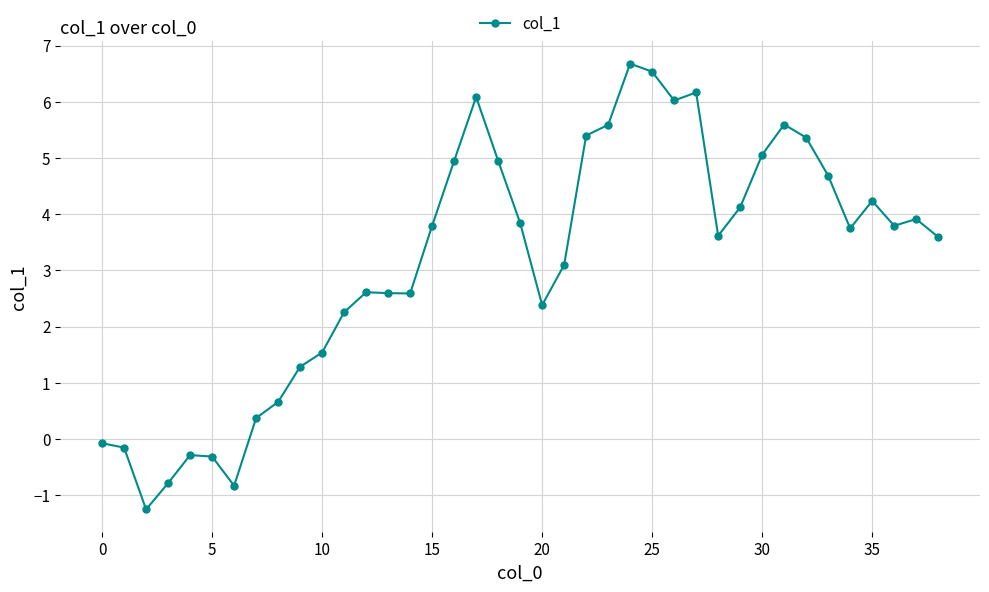

True or false: there are more than 2 points higher than both neighbors.

True